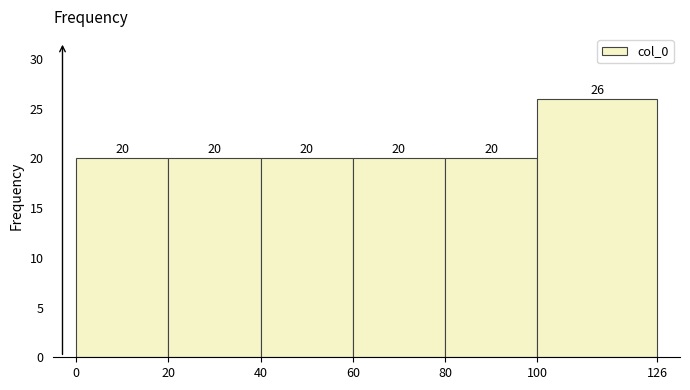

Which range on the x-axis has the tallest bar?

100 to 126